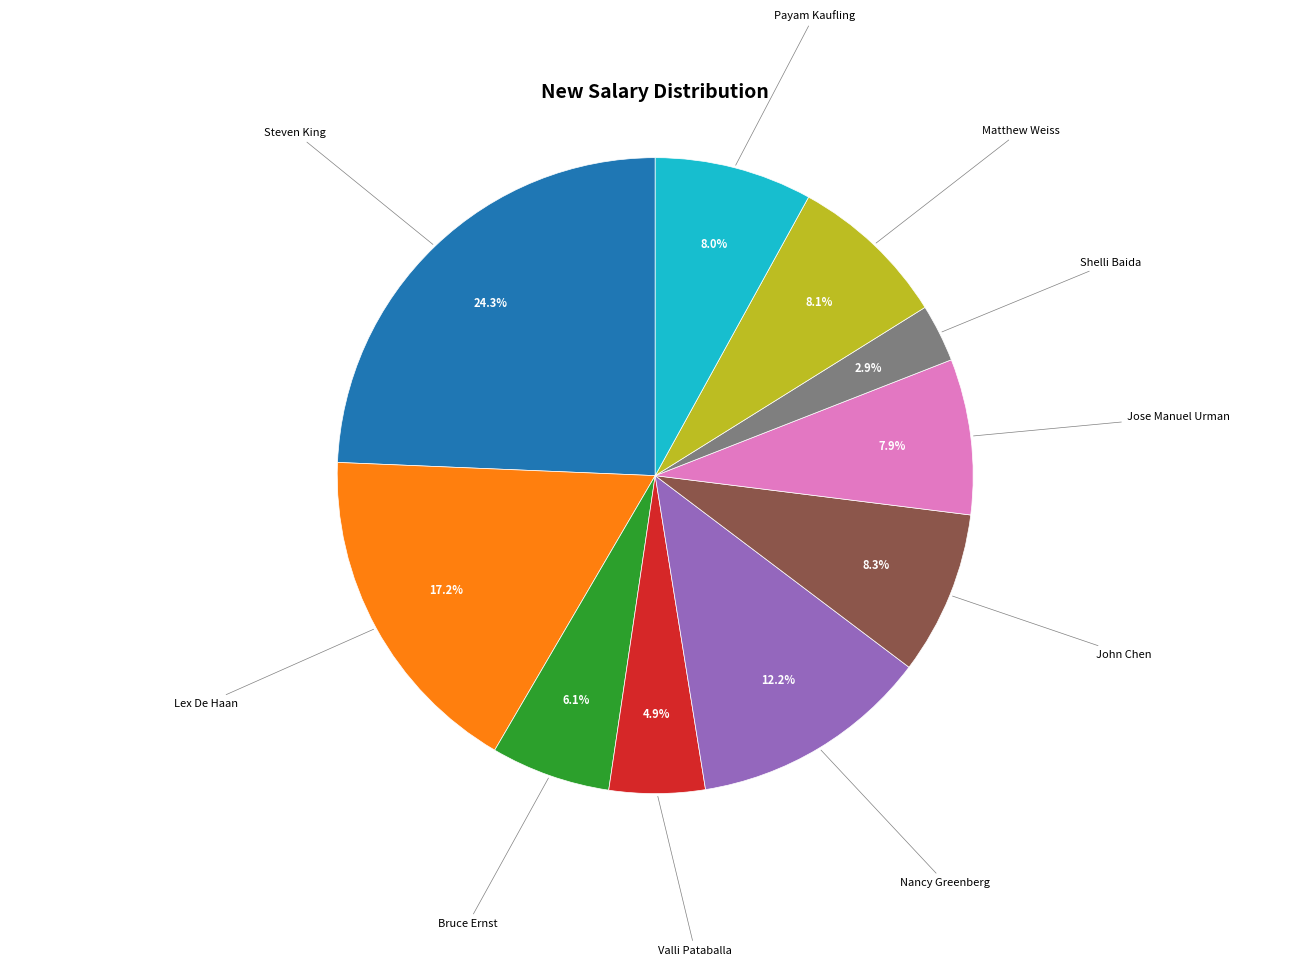

Is there a majority slice in this chart?

No